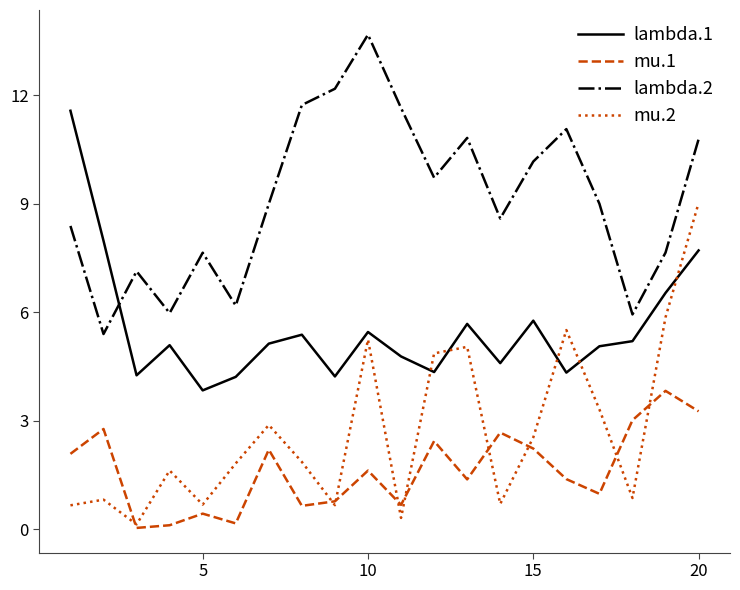

Which series has the widest spread of values?

mu.2